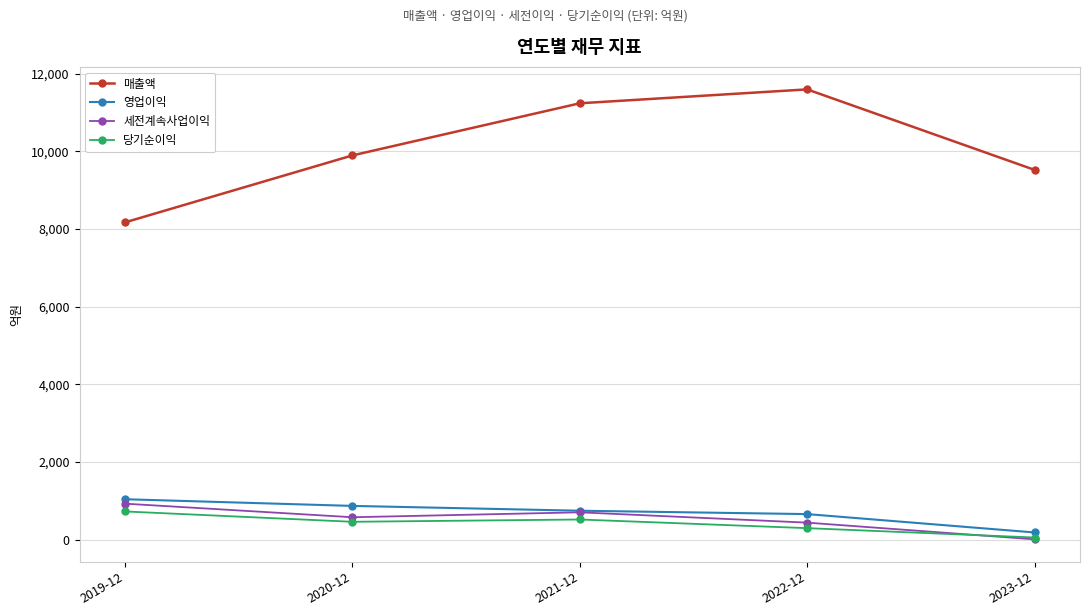

What is the minimum value for 영업이익?

183